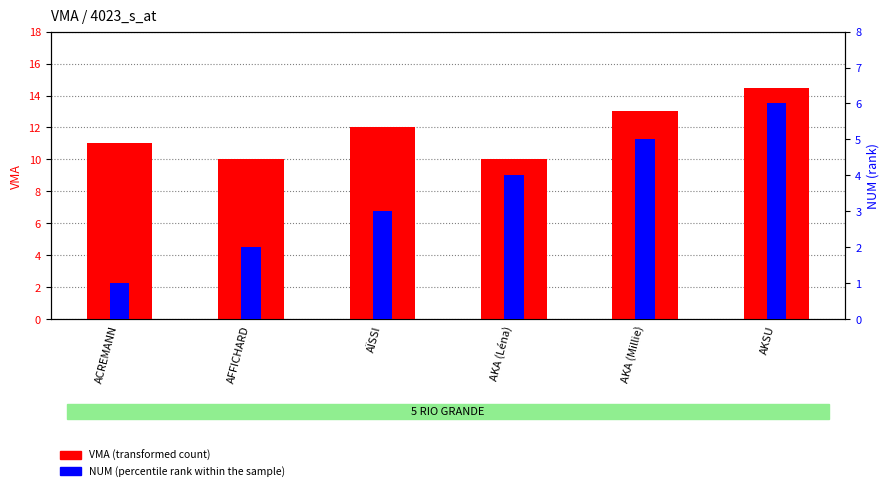

How many data points does each series have?

6